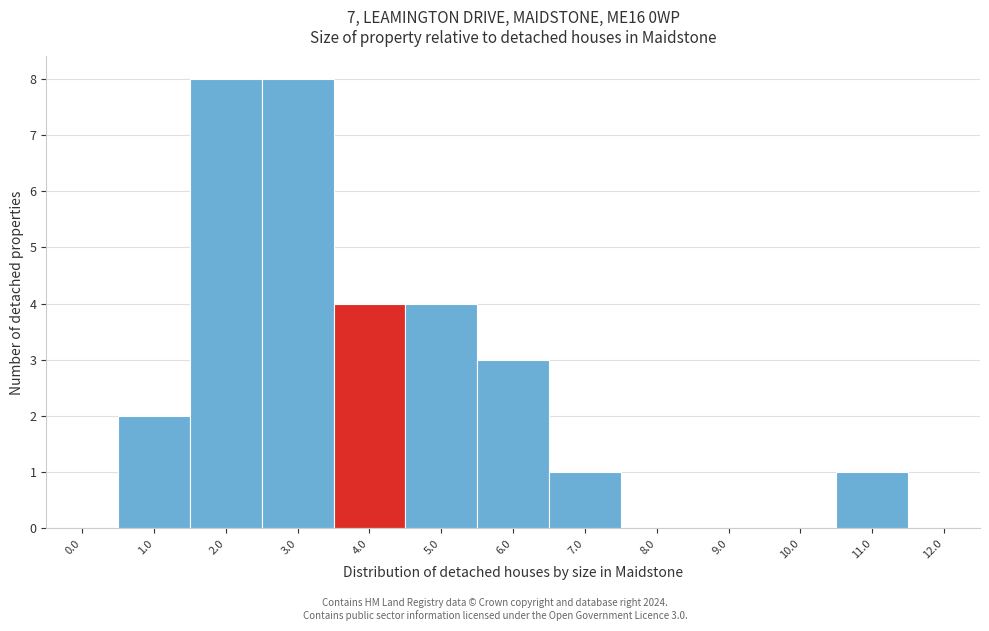

Reading left to right, what are all the values shown in this chart?

0.0=0	1.0=2	2.0=8	3.0=8	4.0=4	5.0=4	6.0=3	7.0=1	8.0=0	9.0=0	10.0=0	11.0=1	12.0=0